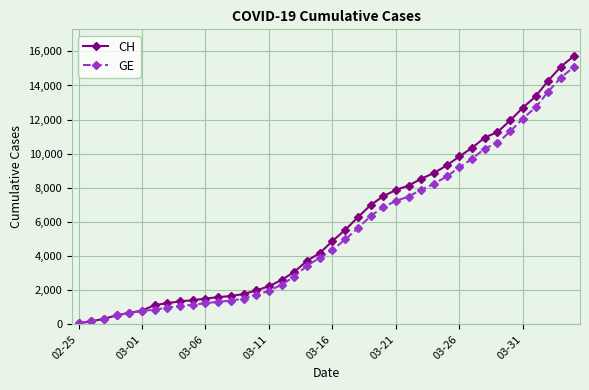

At how many categories does at least one series exceed 5218?

19